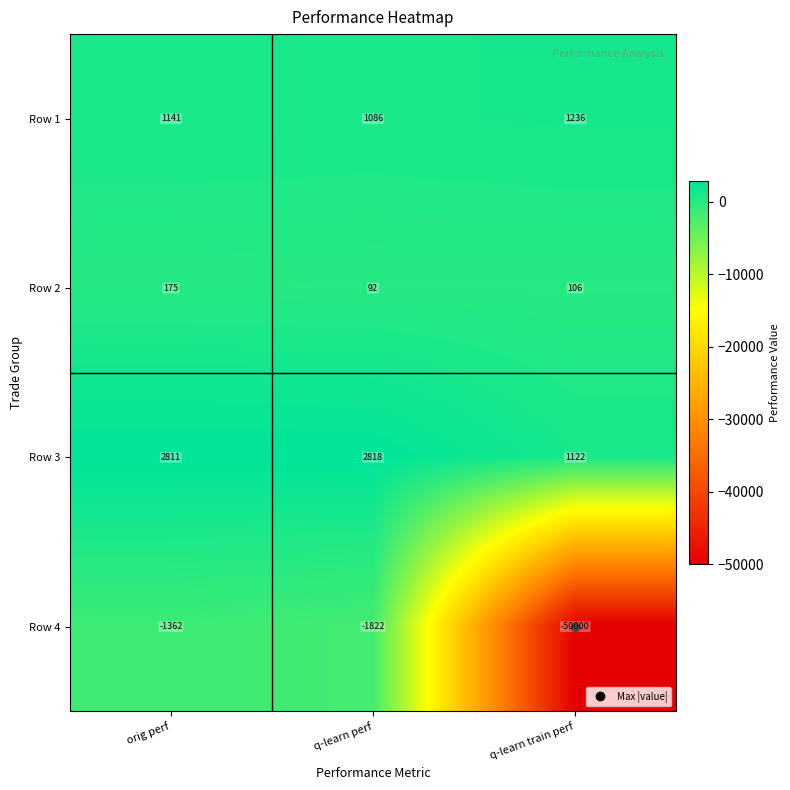

What is the spread (max minus min) of values at q-learn train perf?

51236